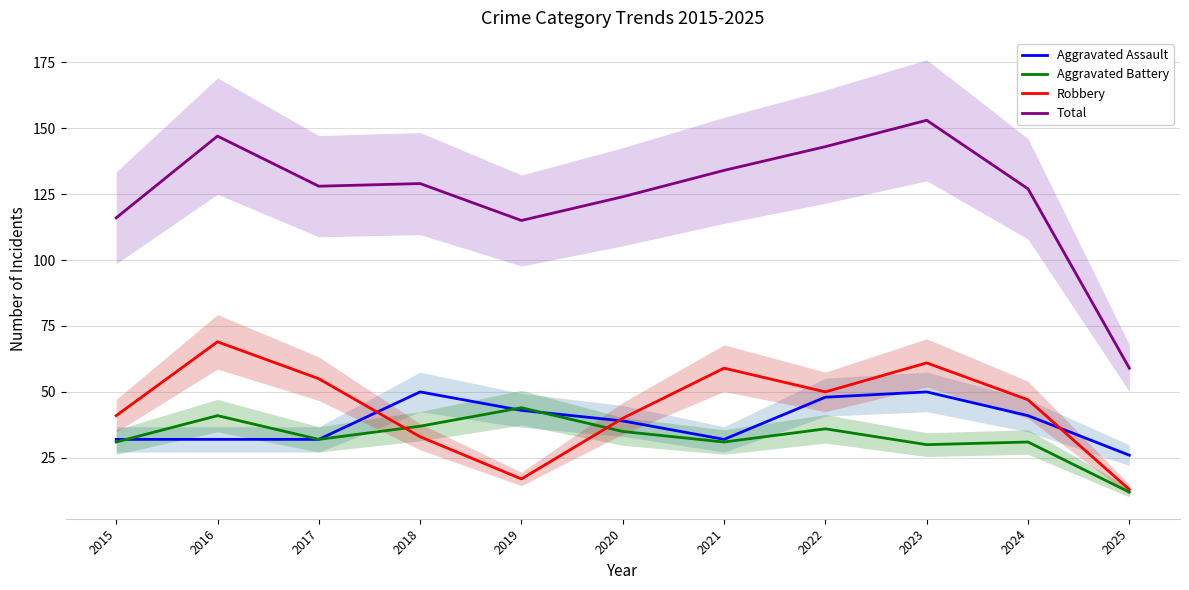

Reading left to right, transcribe all the data shown in this chart.

Aggravated Assault: 32	32	32	50	43	39	32	48	50	41	26
Aggravated Battery: 31	41	32	37	44	35	31	36	30	31	12
Robbery: 41	69	55	33	17	40	59	50	61	47	13
Total: 116	147	128	129	115	124	134	143	153	127	59